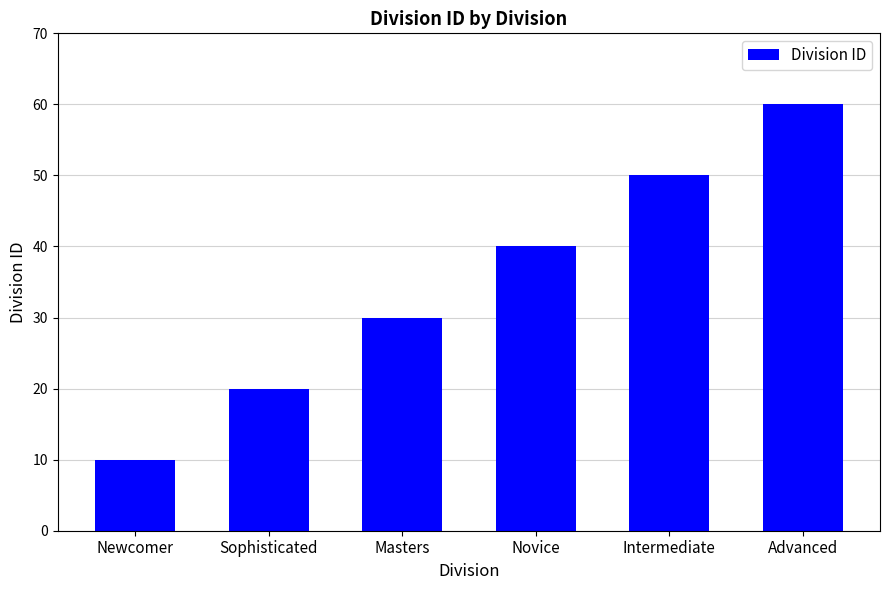

What is the ratio of the value at Newcomer to the value at Intermediate?

0.2